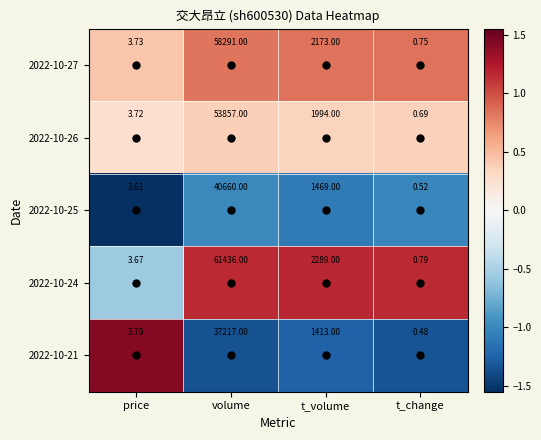

Is the value of 2022-10-26 at volume greater than the value of 2022-10-25 at volume?

Yes